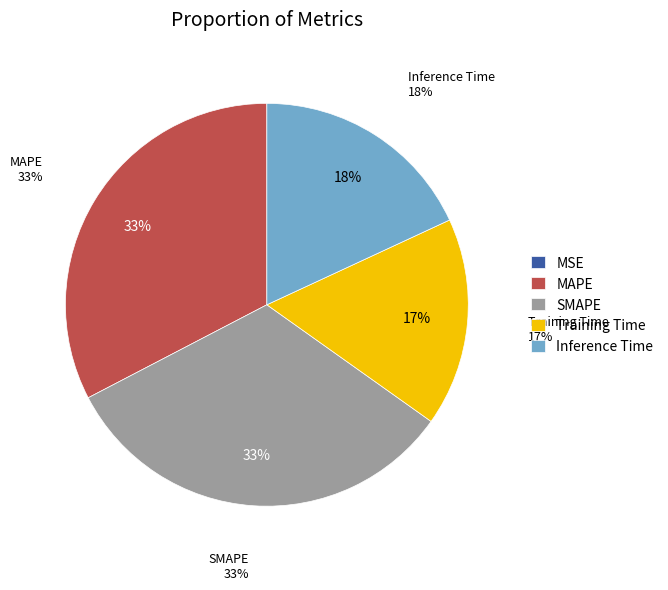

To the nearest percent, what is the average slice percentage?

20%